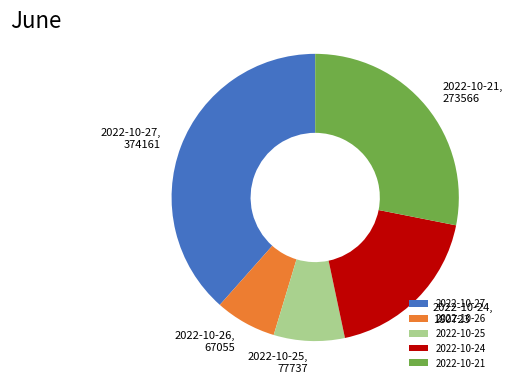

Is 2022-10-25 the majority of the pie?

No